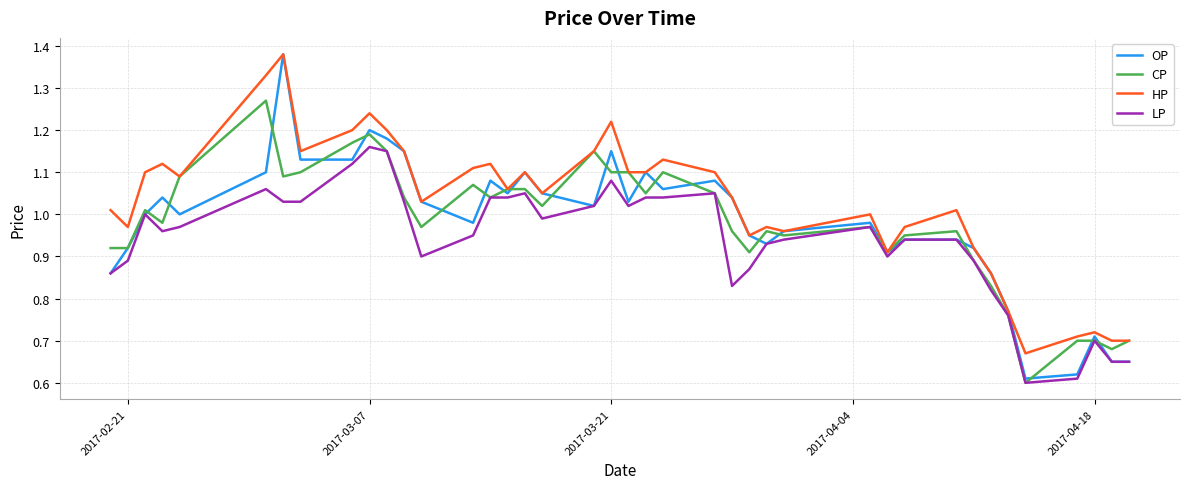

Which series has the largest total across all categories?

HP